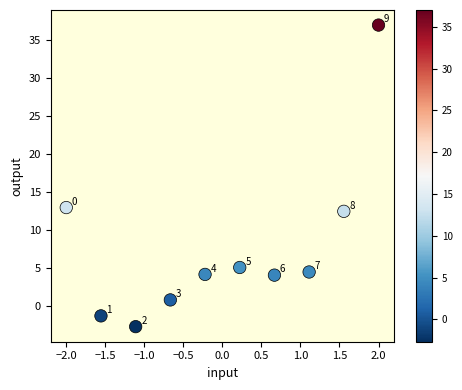

What Y value in the scatter plot is closest to 17?

13.0